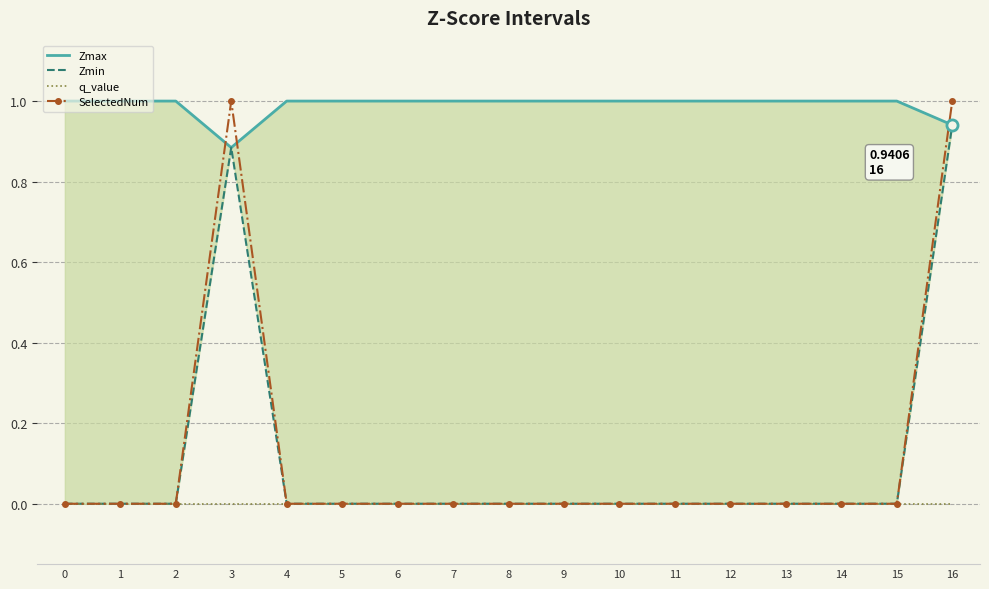

Is it true that Zmin equals 0.0 at 12?

True